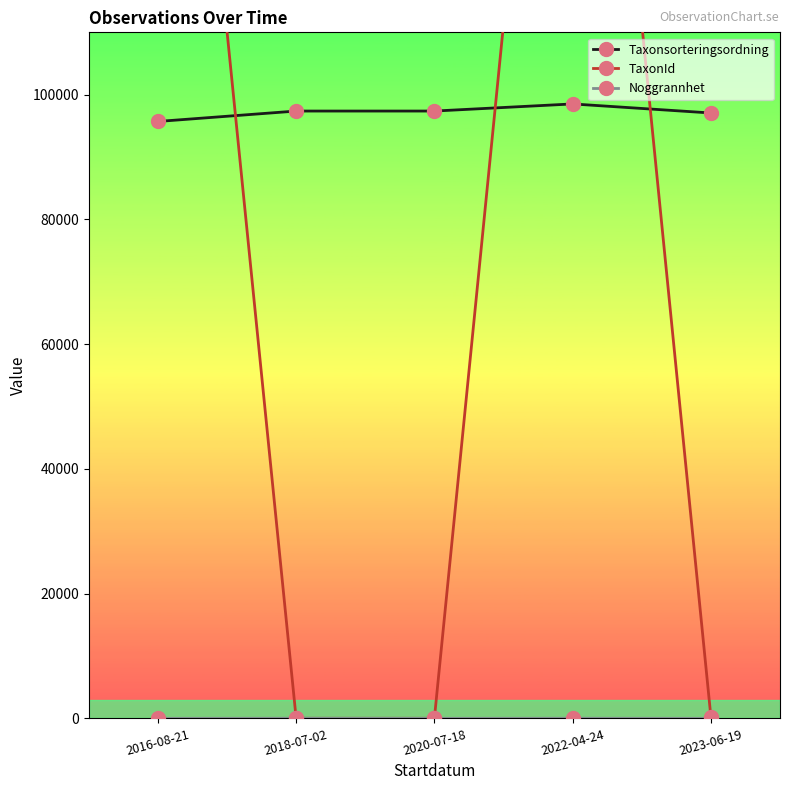

Which series has the largest range (max minus min)?

TaxonId